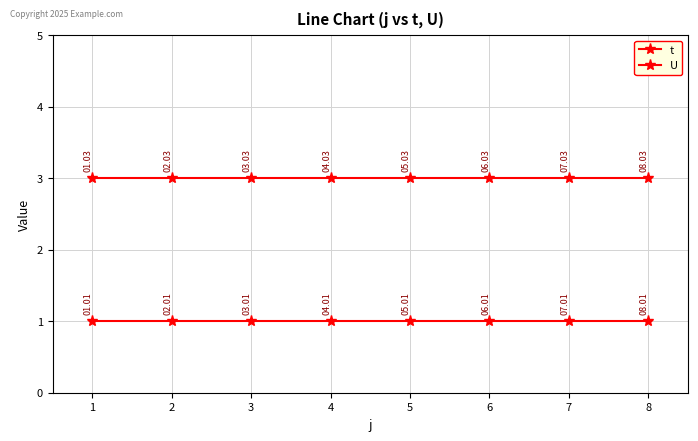

What is the highest value of the U series?

1